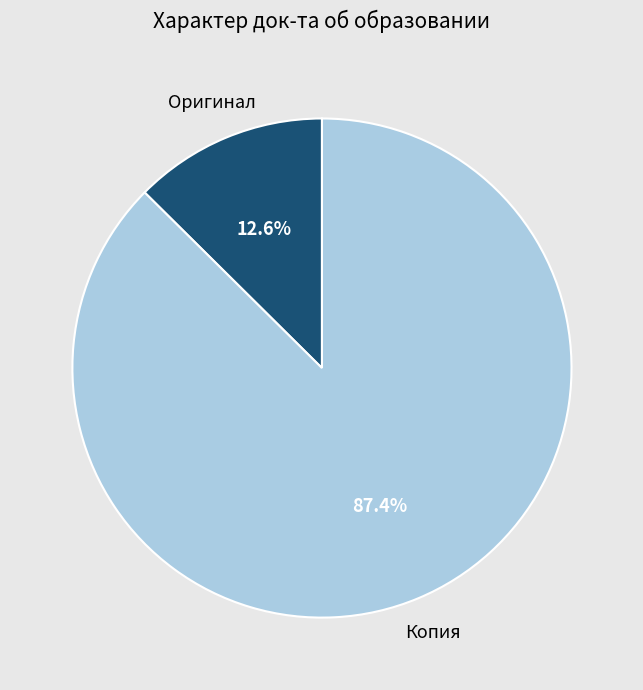

How much of the chart is everything except Копия?

12.6%